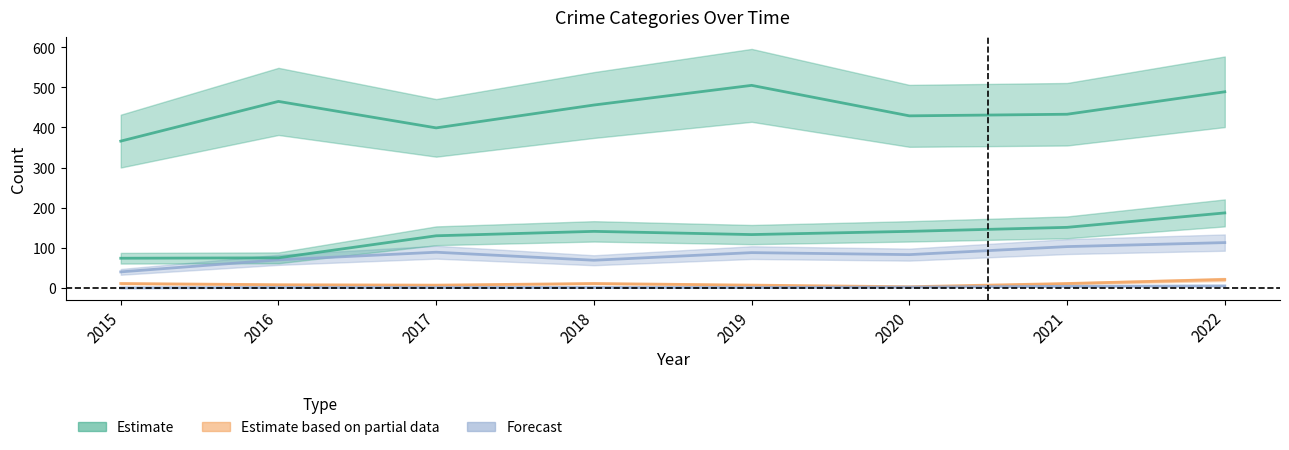

Between 2016 and 2019, which is larger?

2019